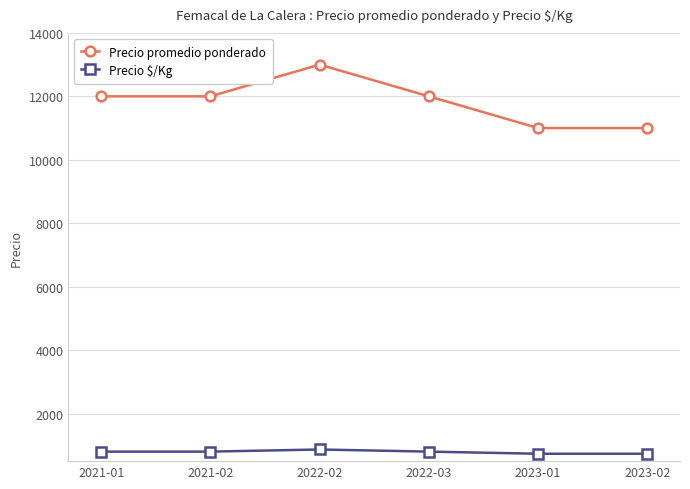

At which category does Precio promedio ponderado reach its first local peak?

2022-02